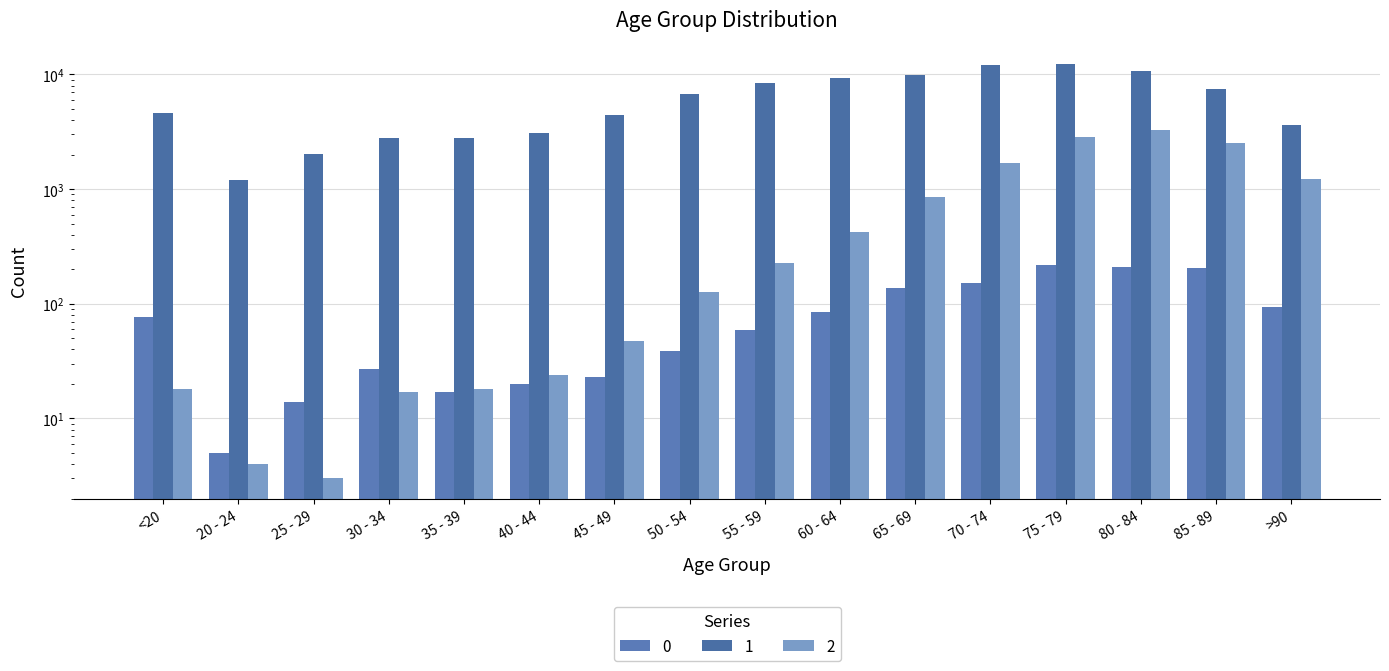

What is the difference between the maximum and minimum values in the 1 series?

11243